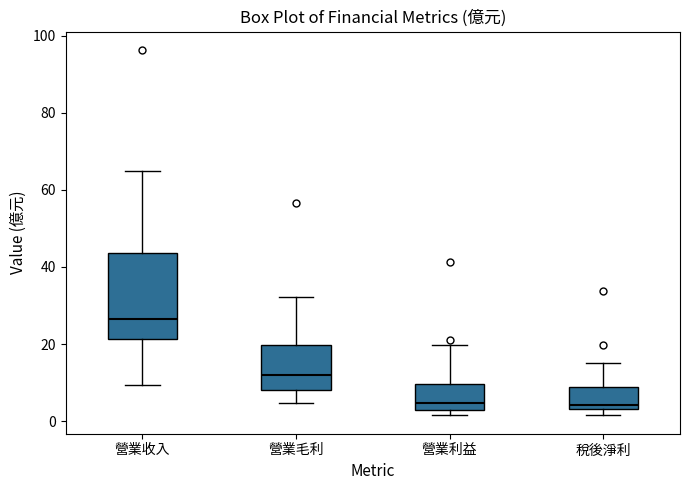

Comparing the boxes themselves (not the whiskers), which one is the tallest?

營業收入